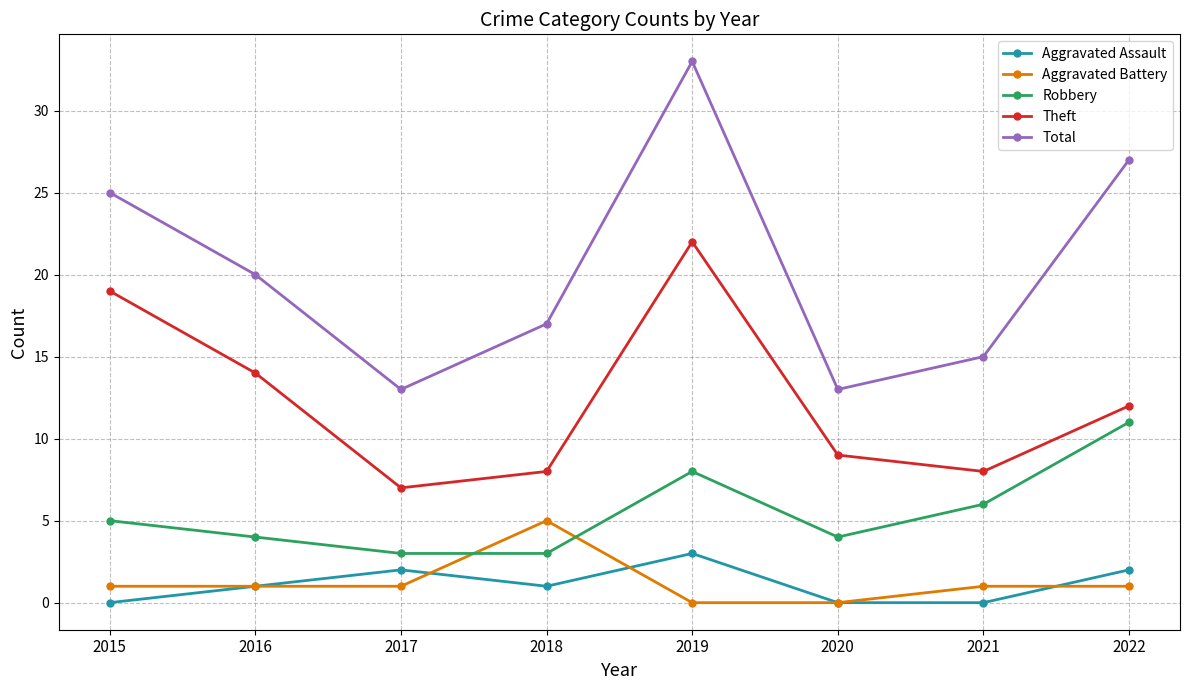

Rank the series at 2018 from highest to lowest value.

Total, Theft, Aggravated Battery, Robbery, Aggravated Assault